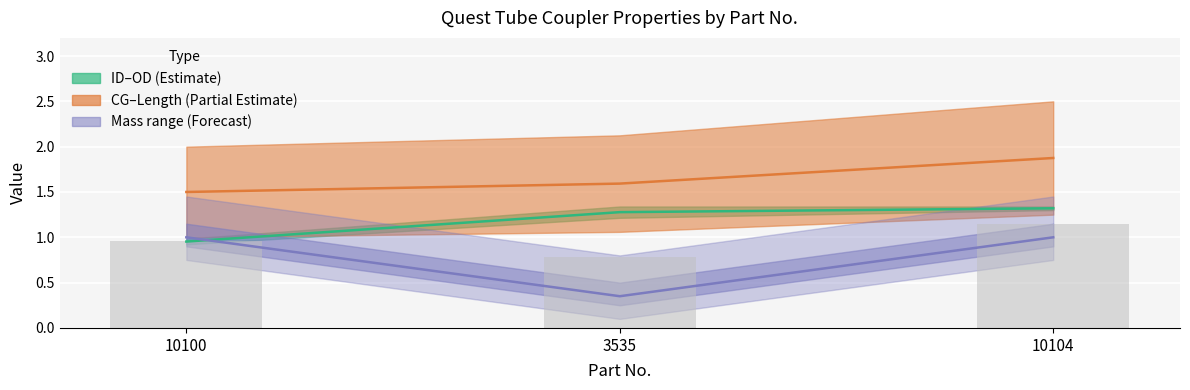

True or false: Length has a value of 3.1 at 10104.

False